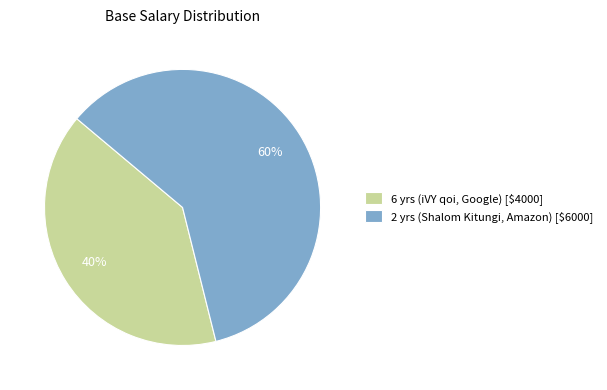

What percentage is the 2 yrs (Shalom Kitungi, Amazon) slice, to the nearest percent?

60%